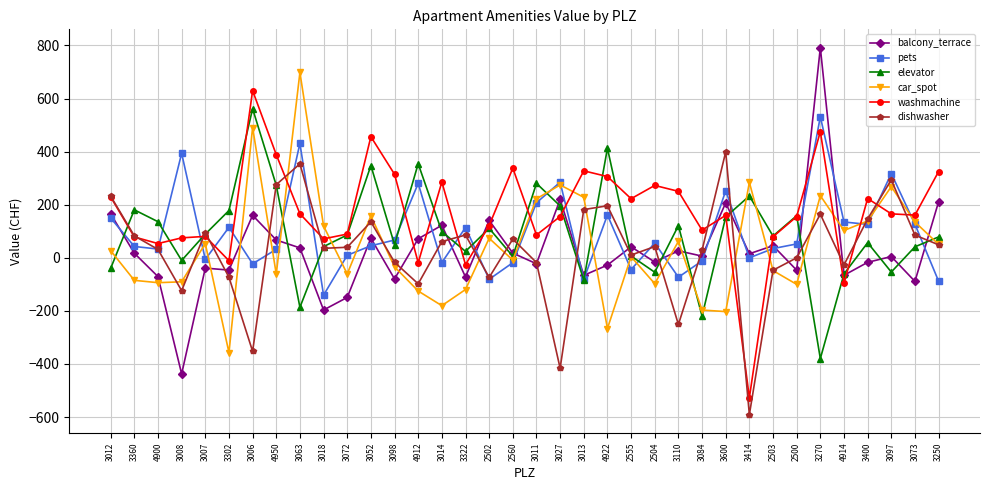

What is the average value of the elevator series?

90.9